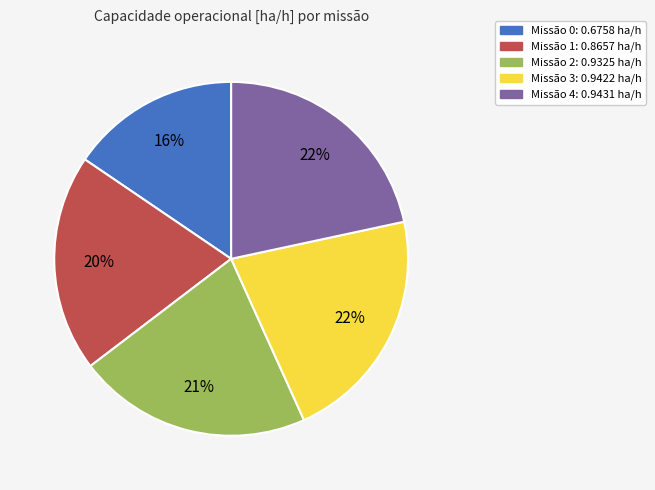

Is the sum of Missão 1: 0.8657 ha/h and Missão 3: 0.9422 ha/h greater than half?

No